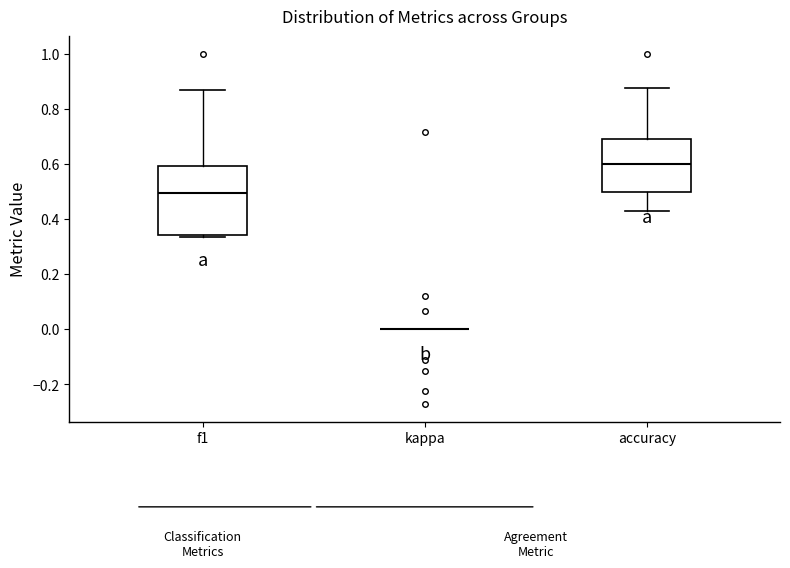

Where is the lower edge of the box for f1 on the y-axis? The values are not printed on the chart, so give them approximately, as read against the axis.

0.34